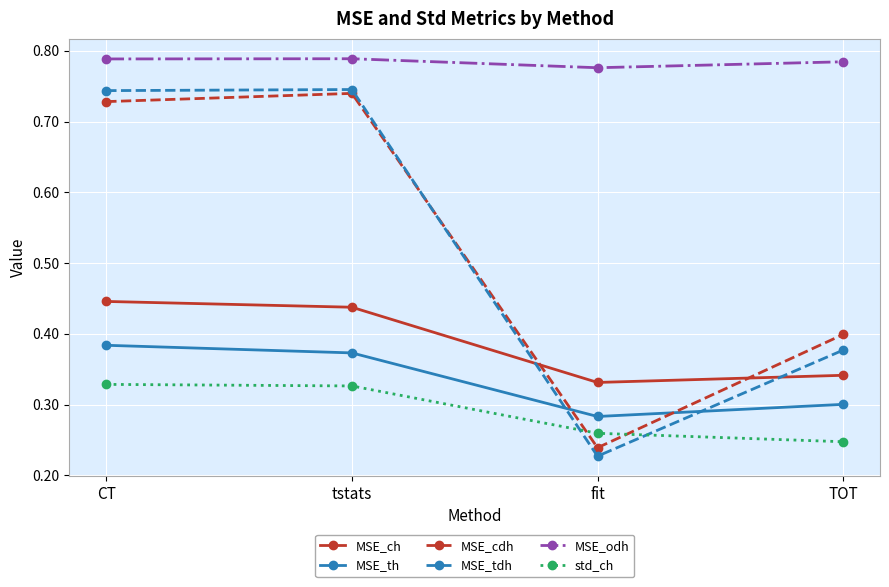

Between CT and TOT, which series saw the biggest shift?

MSE_tdh